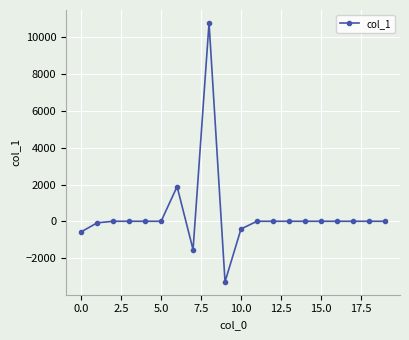

How many lines are shown in the chart?

1